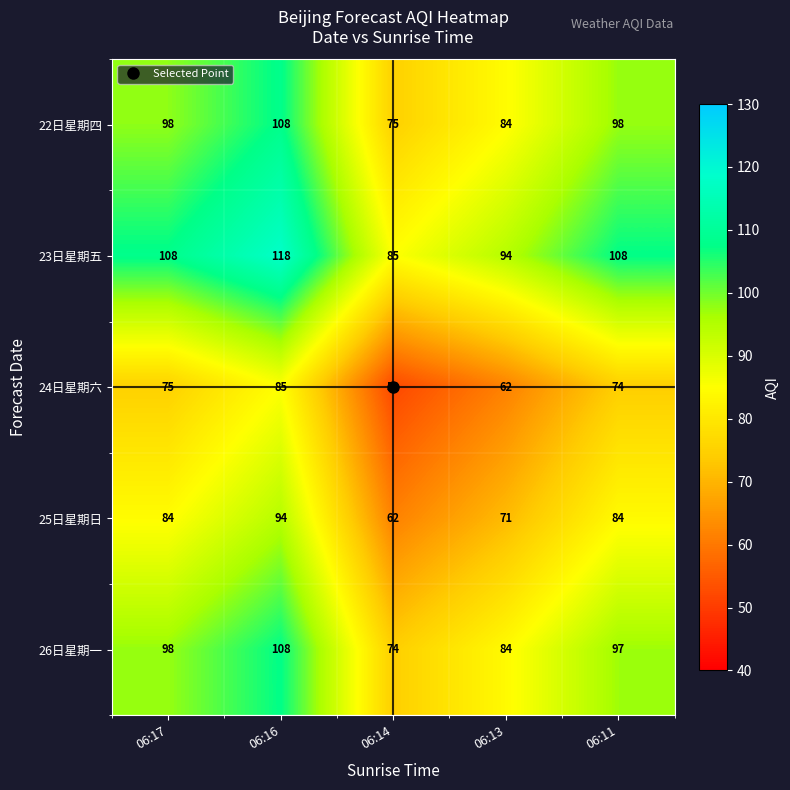

How many 25日星期日 values are between 71 and 84?

3